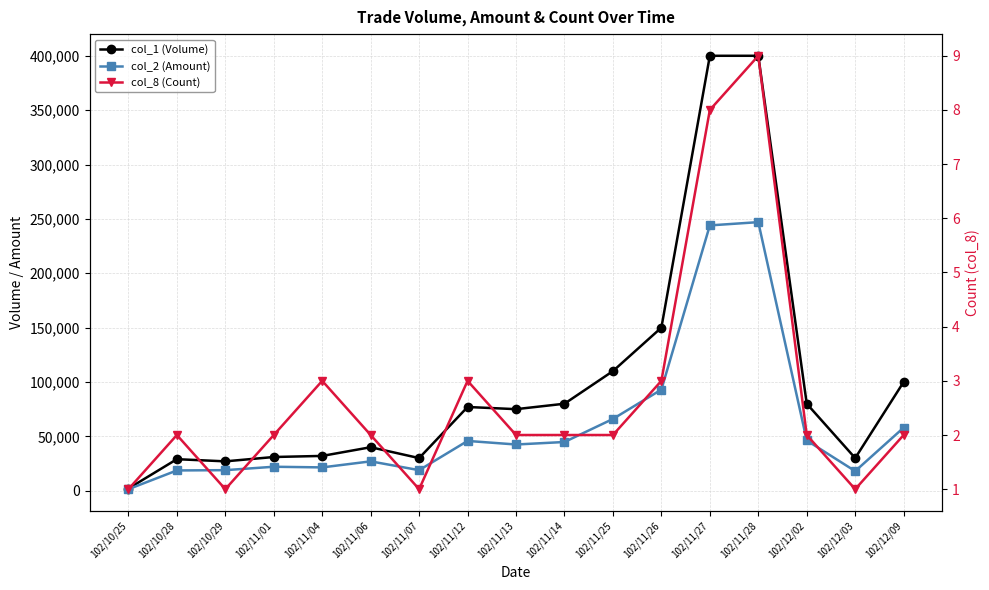

What is the total value across all series at 102/11/26?

243003